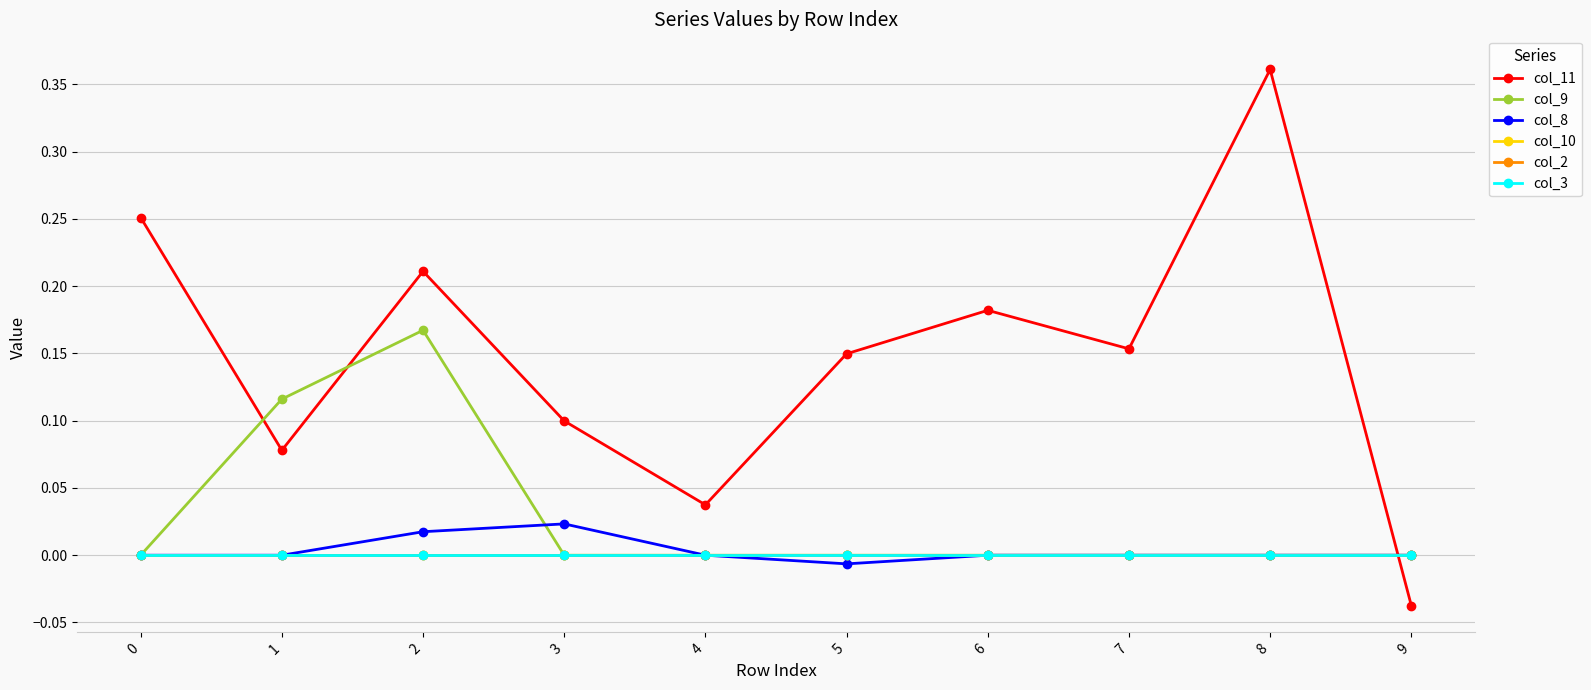

Reading right to left, list all the values displayed in this chart.

col_11: 9=-0.0	8=0.4	7=0.2	6=0.2	5=0.1	4=0.0	3=0.1	2=0.2	1=0.1	0=0.3
col_9: 9=0.0	8=0.0	7=0.0	6=0.0	5=0.0	4=0.0	3=0.0	2=0.2	1=0.1	0=0.0
col_8: 9=0.0	8=0.0	7=0.0	6=0.0	5=-0.0	4=0.0	3=0.0	2=0.0	1=0.0	0=0.0
col_10: 9=0.0	8=0.0	7=0.0	6=0.0	5=0.0	4=0.0	3=0.0	2=0.0	1=0.0	0=0.0
col_2: 9=0.0	8=0.0	7=0.0	6=0.0	5=0.0	4=0.0	3=0.0	2=0.0	1=0.0	0=0.0
col_3: 9=0.0	8=0.0	7=0.0	6=0.0	5=0.0	4=0.0	3=0.0	2=0.0	1=0.0	0=0.0